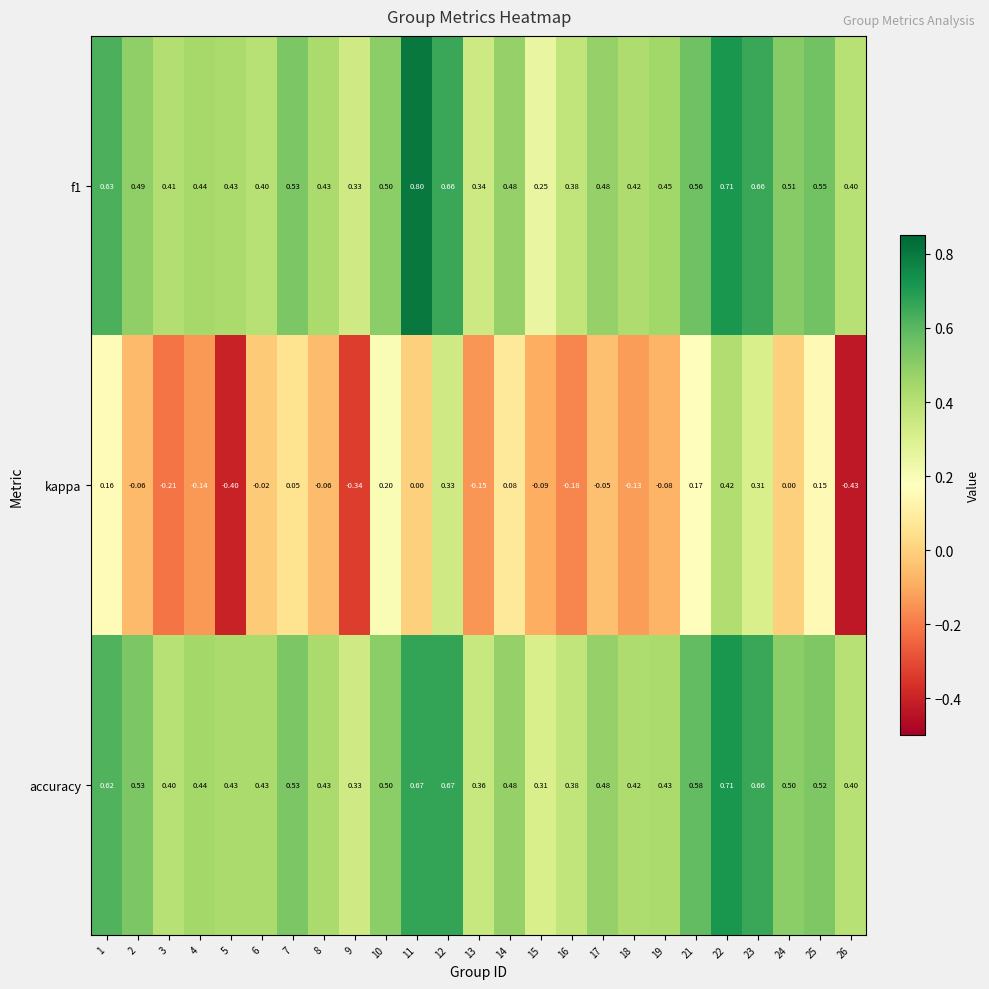

How many distinct data groups are displayed?

3